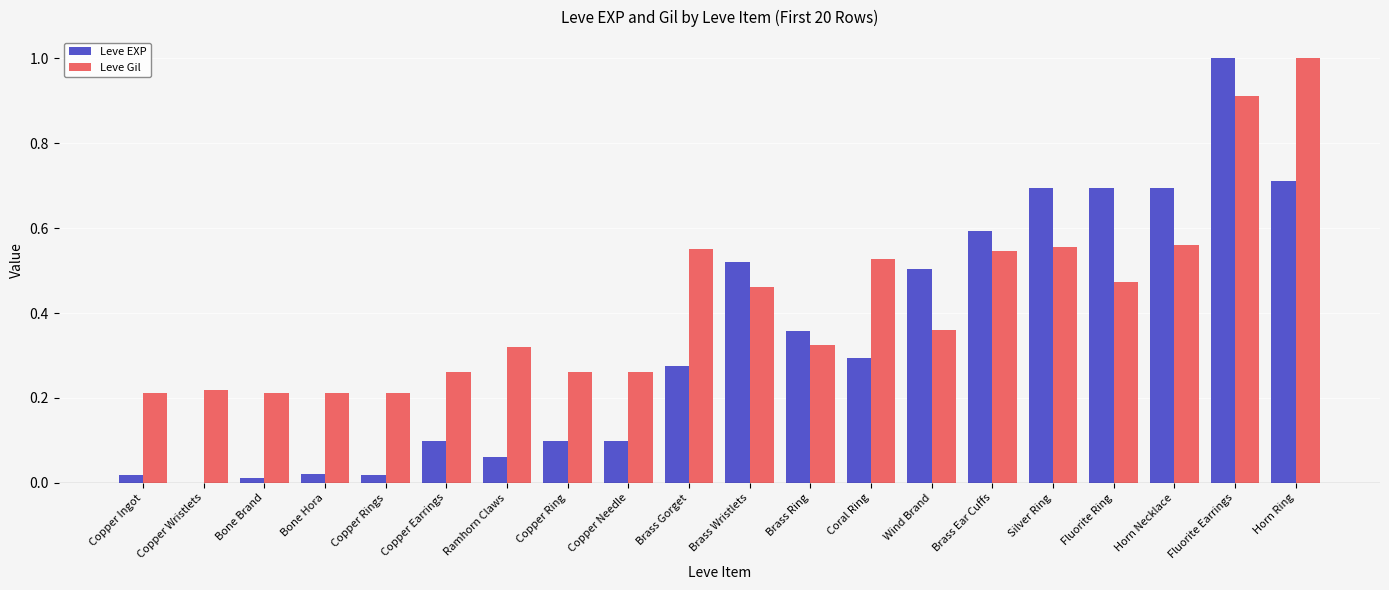

What is the sum of the Leve Gil values at Brass Ring and Brass Wristlets?

0.8